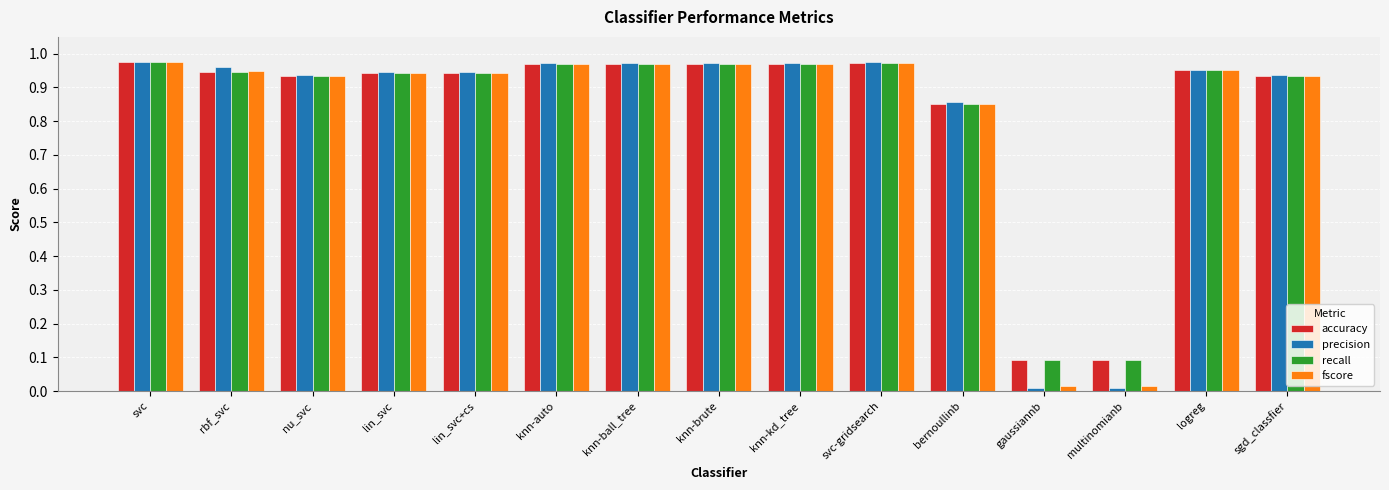

True or false: fscore has a value of 1.5 at knn-brute.

False